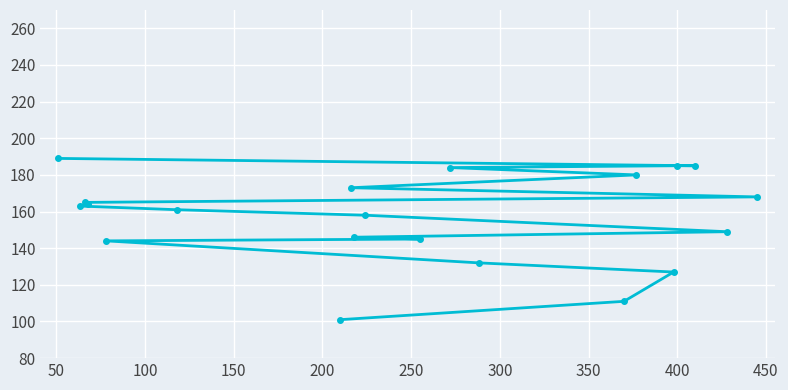

What is the value of the 9th point from the left?

146